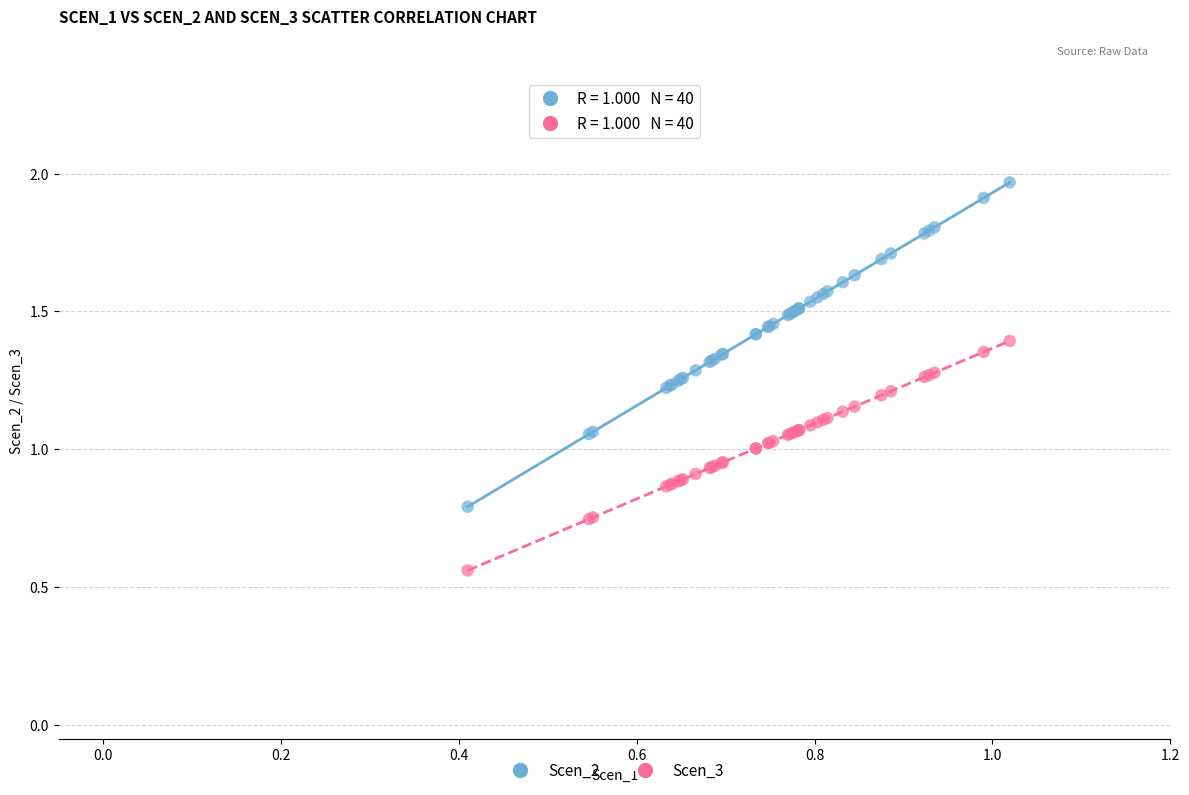

Which series has the widest spread of Y values?

Scen_2